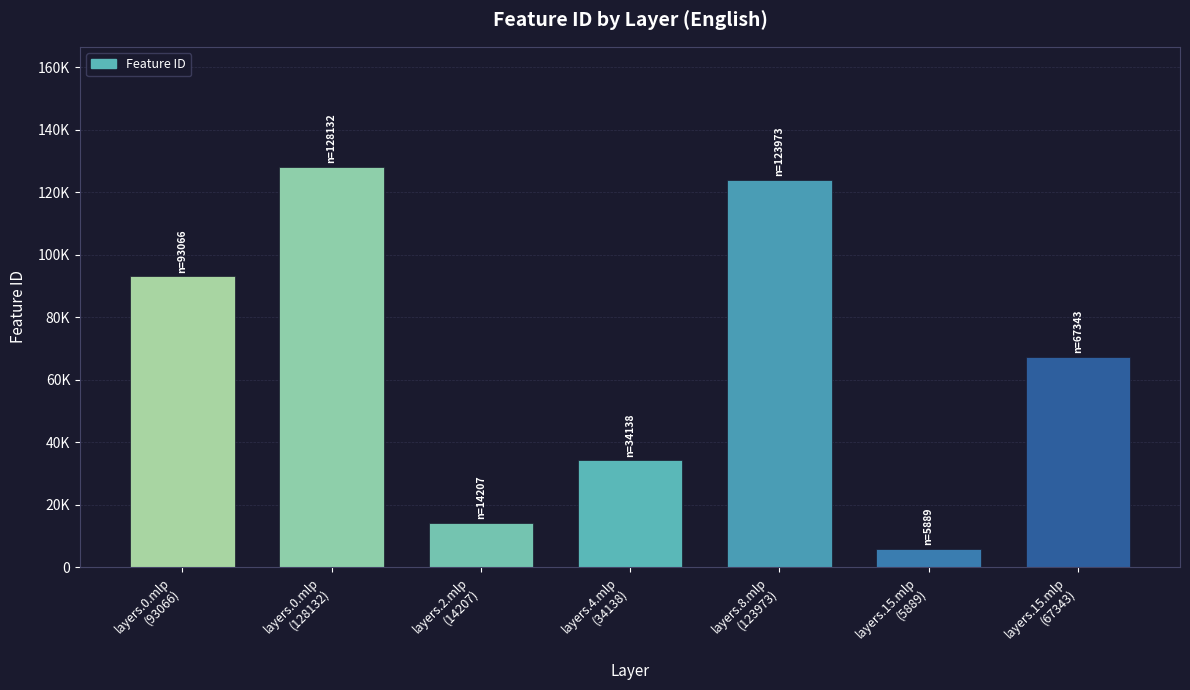

What position from the right is layers.2.mlp
(14207)?

5